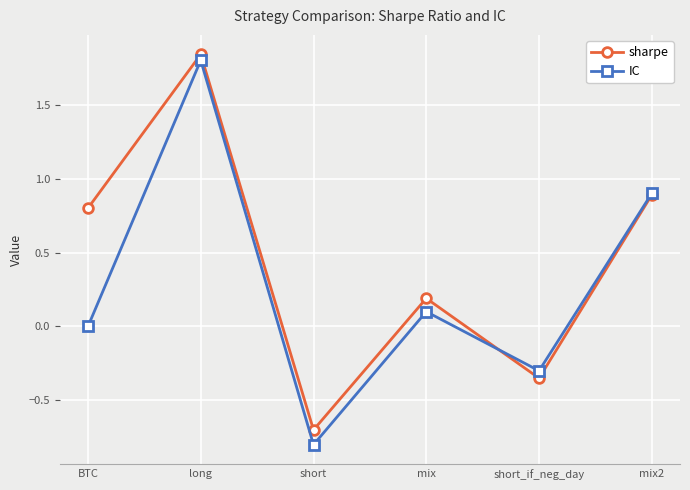

What is the difference between the maximum and minimum values in the IC series?

2.6